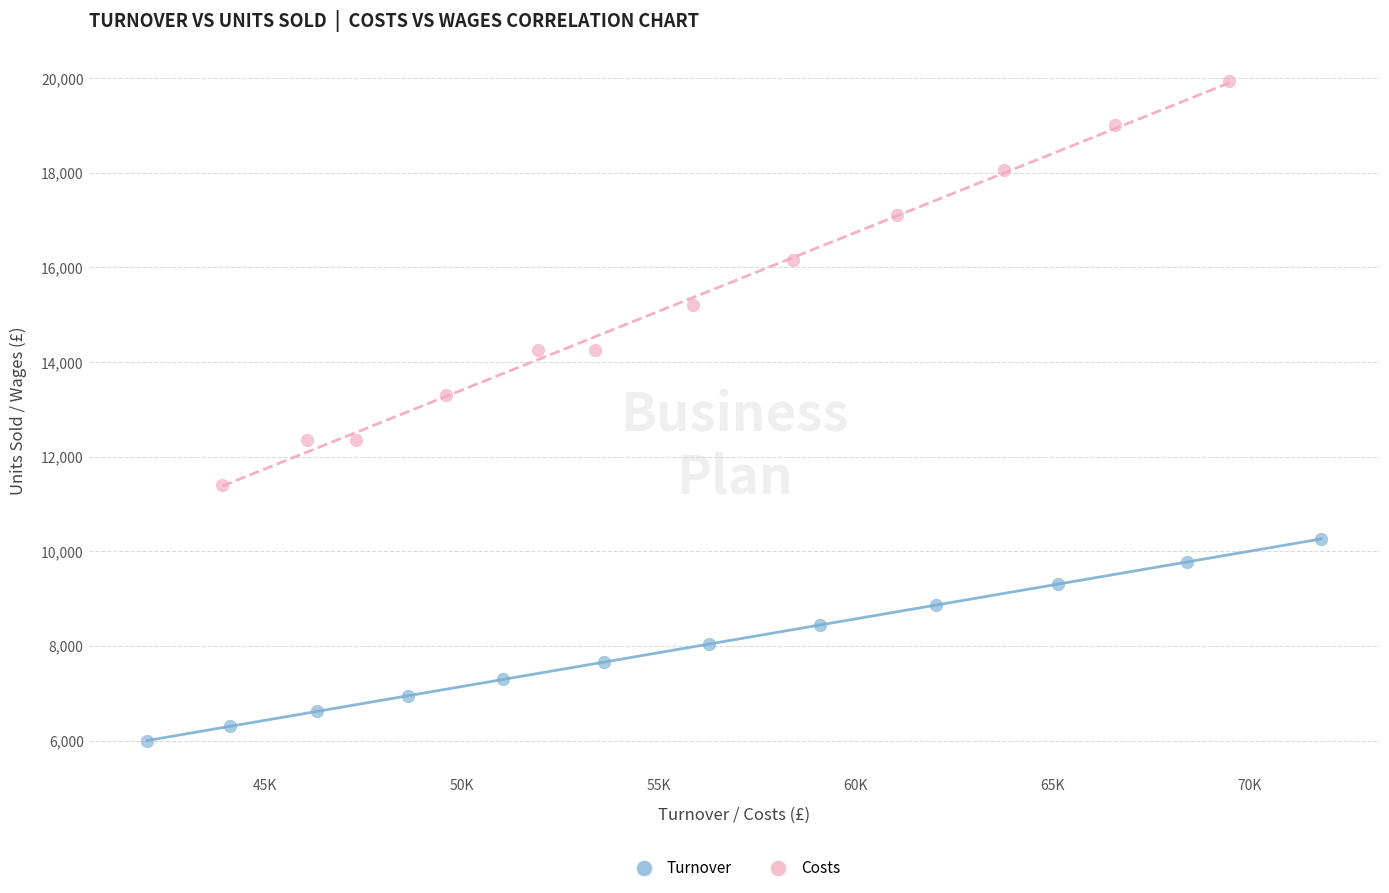

Which series reaches the maximum Y coordinate?

Costs